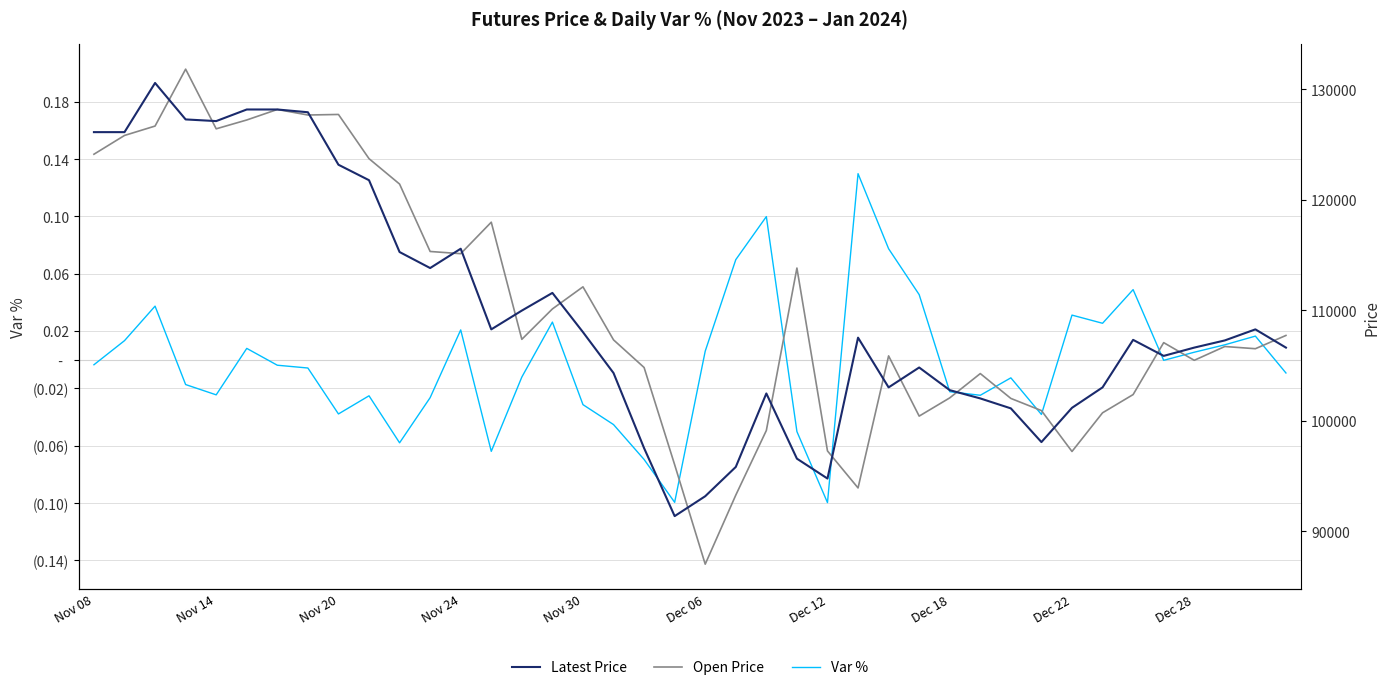

What is the greatest value displayed?

131800.0